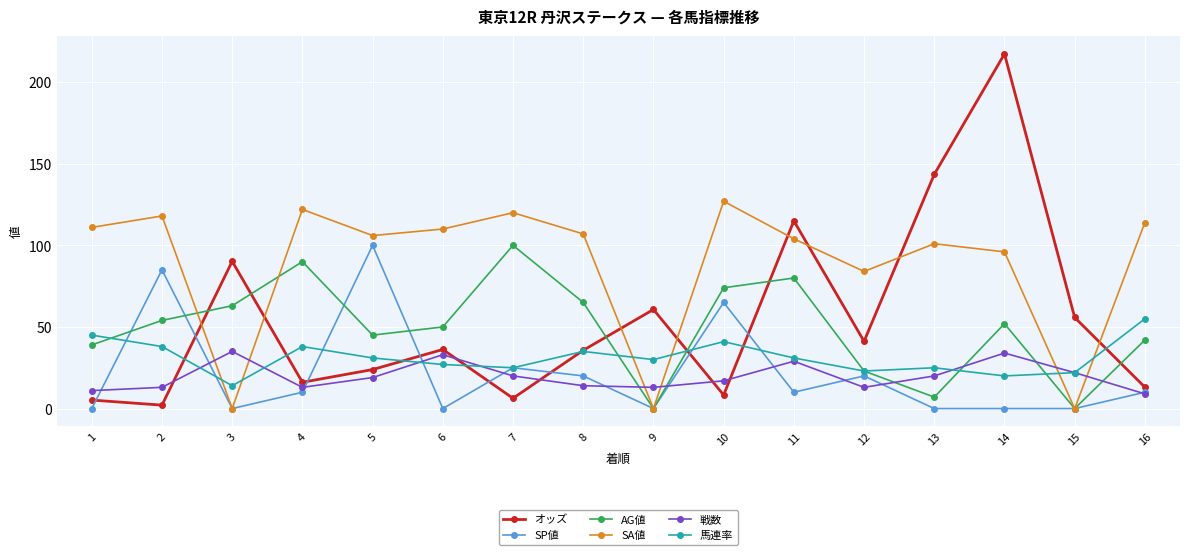

The AG値 series shows 71.7 at 16. True or false?

False